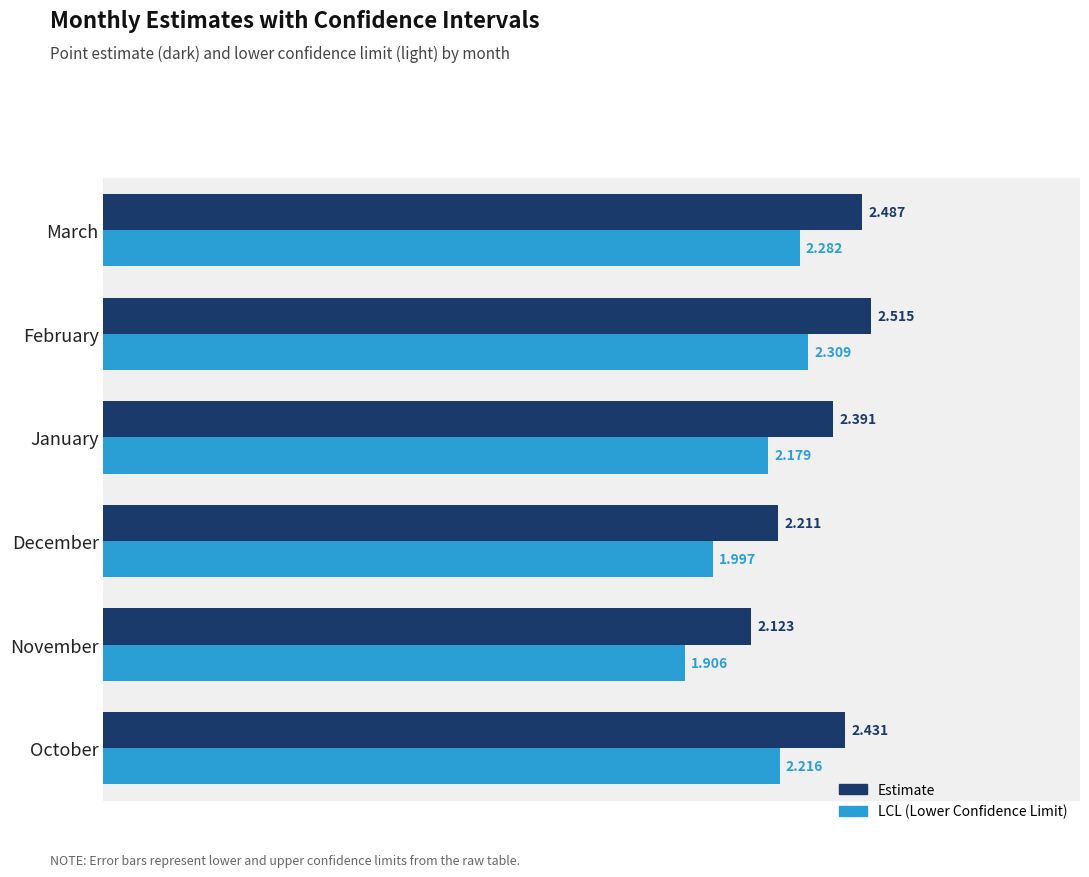

At which category is the sum across all series the highest?

February